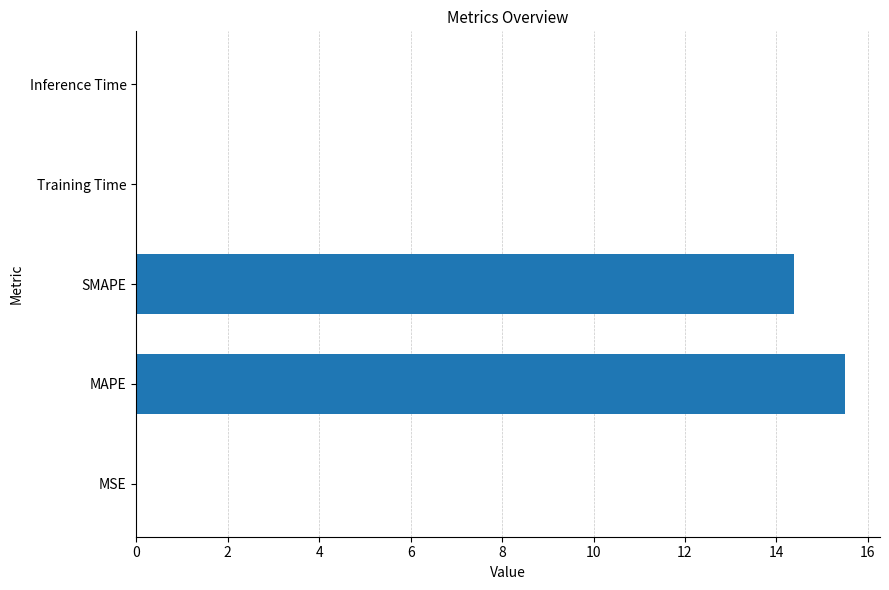

True or false: the data shows 9.6 at SMAPE.

False